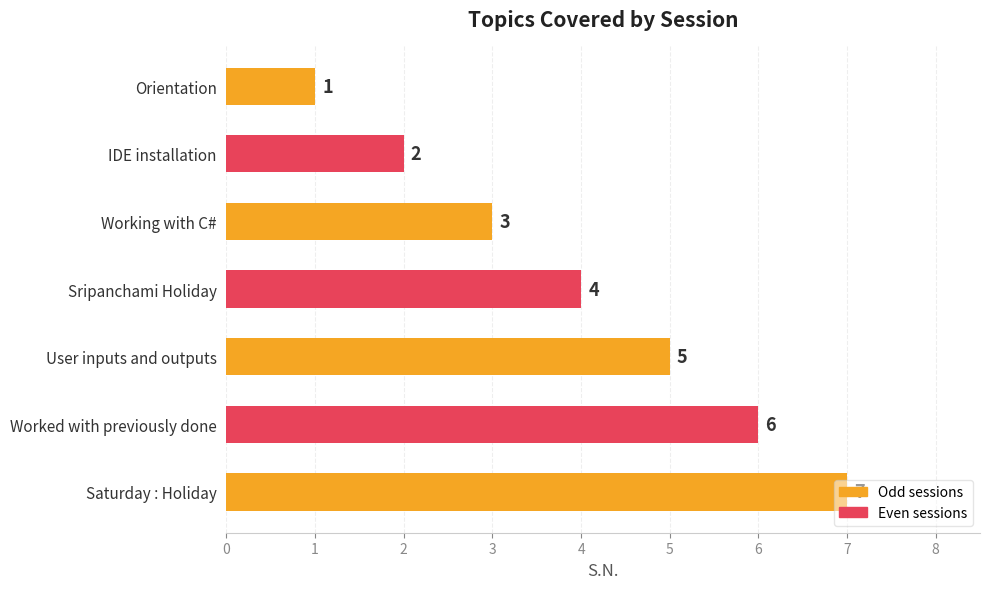

Which has a higher value, IDE installation or Worked with previously done?

Worked with previously done